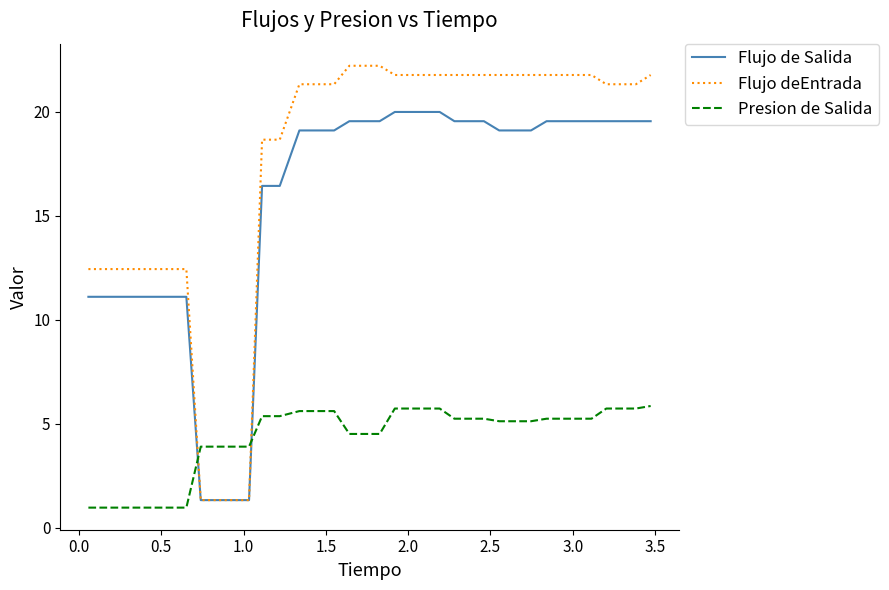

Which series has the largest total across all categories?

Flujo deEntrada